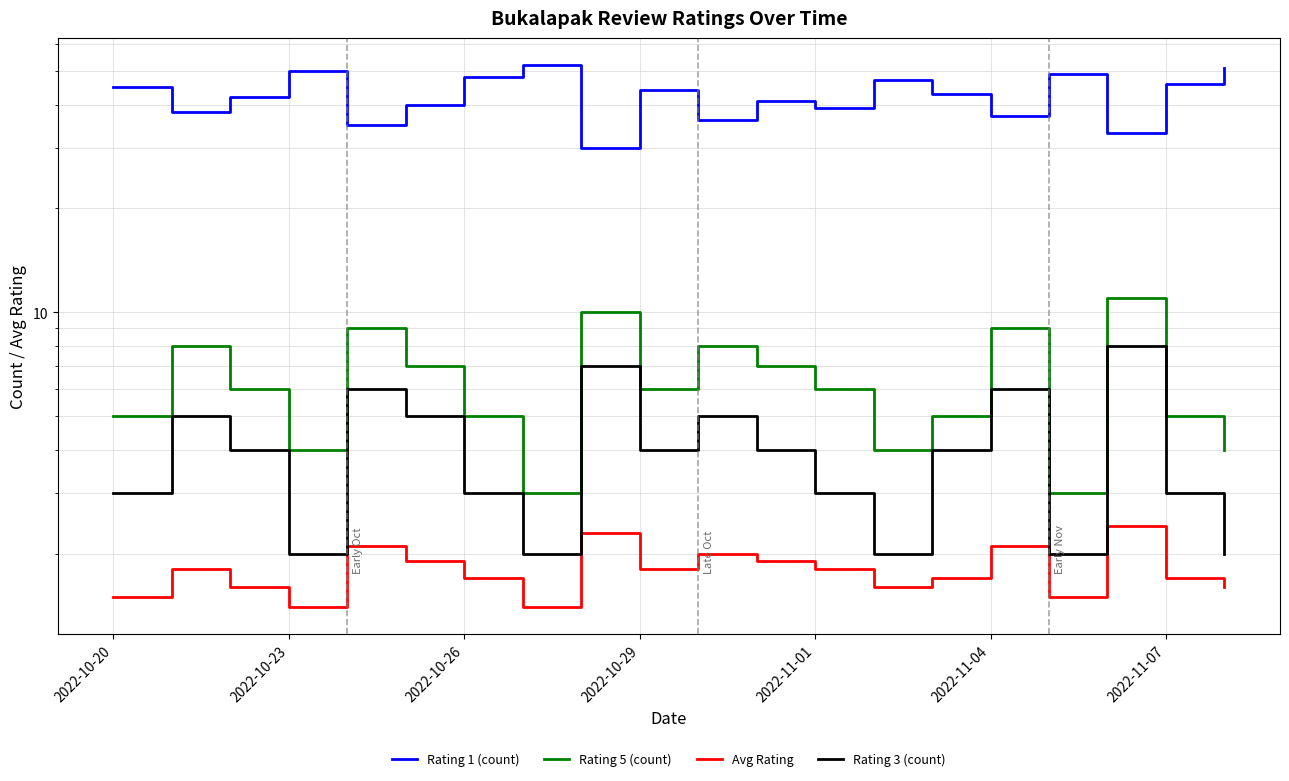

What are all the series names shown in the legend?

Rating 1 (count), Rating 5 (count), Avg Rating, Rating 3 (count)